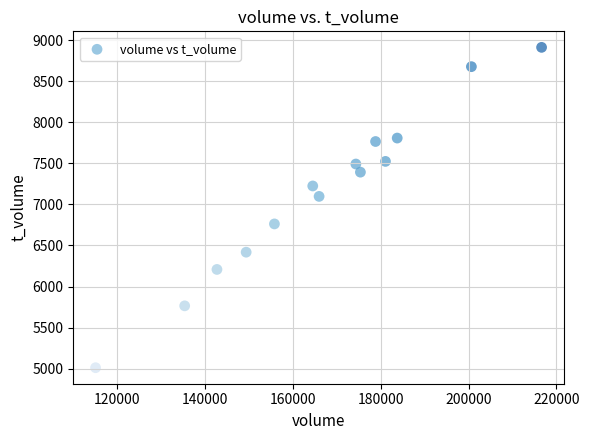

What Y value in the scatter plot is closest to 6961?

7097